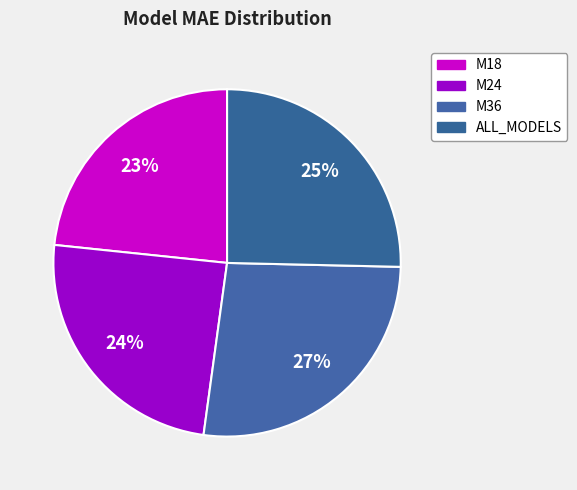

How much of the chart is everything except M24?

75.5%